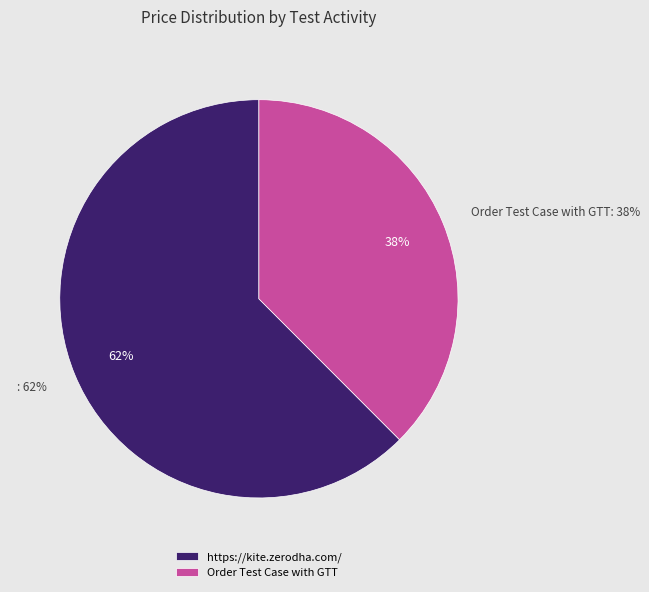

Which category has the biggest portion of the pie?

https://kite.zerodha.com/